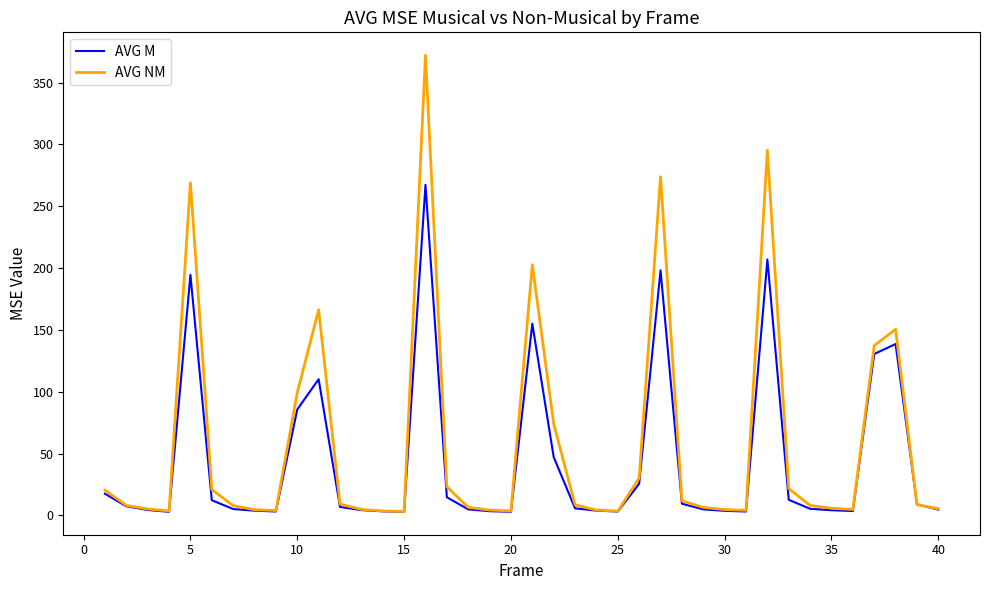

What is the difference between the maximum and second lowest values in the AVG NM series?

368.8